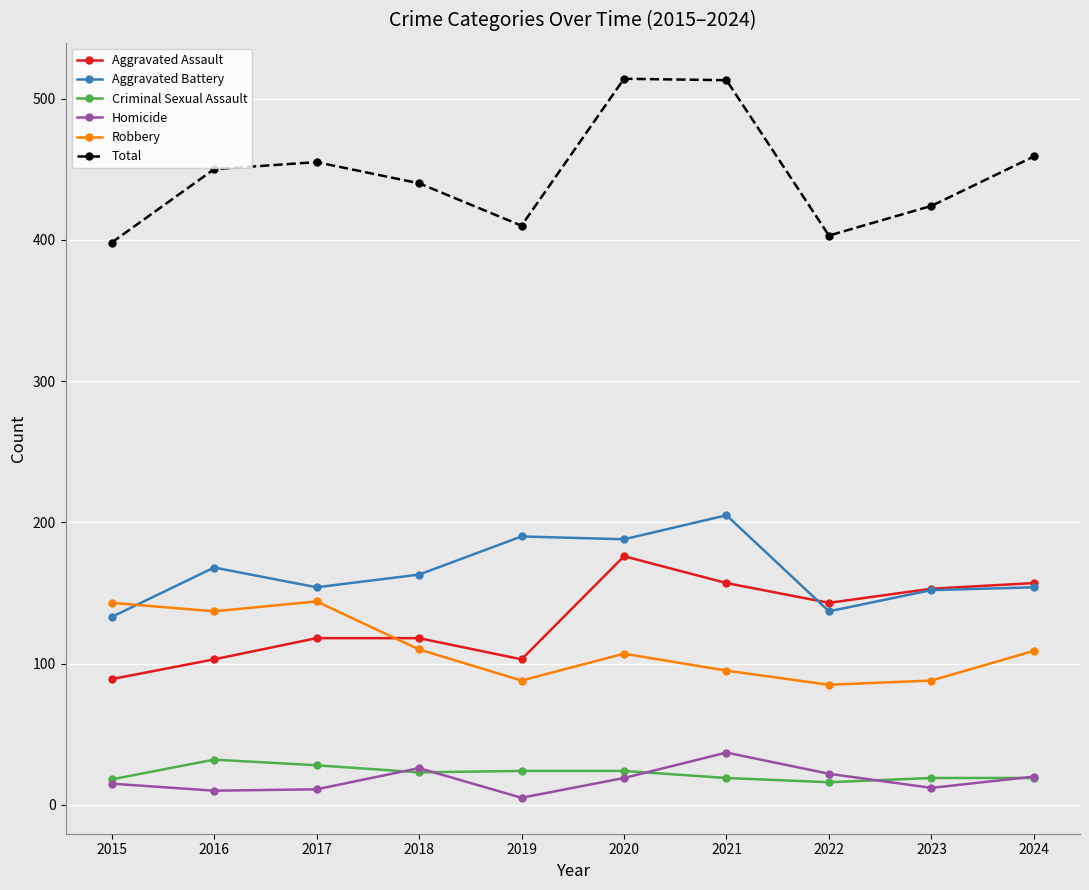

What is the lowest value of the Criminal Sexual Assault series?

16